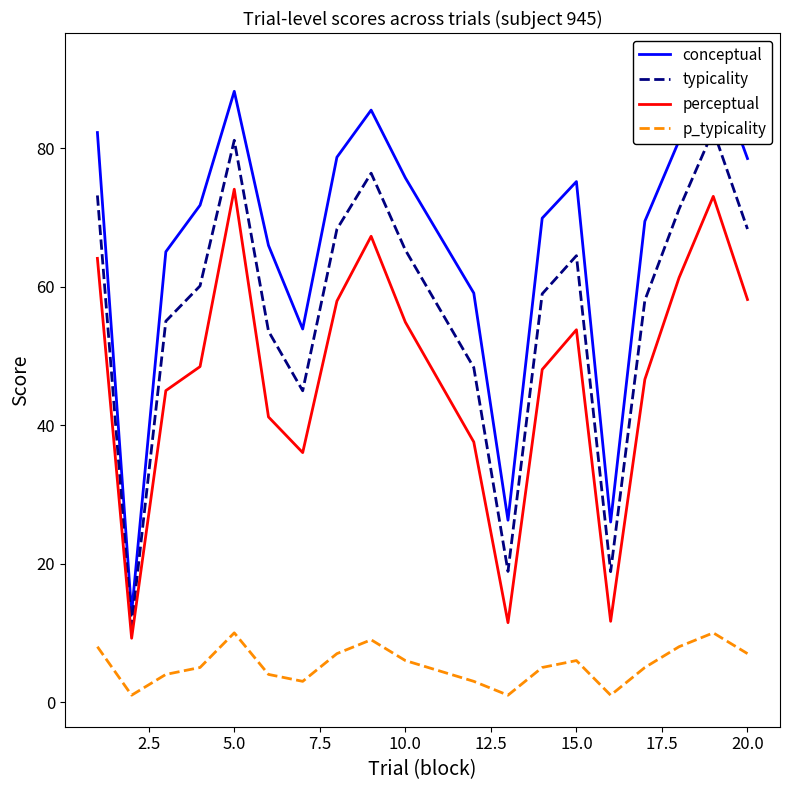

Does the chart have visible grid lines?

No